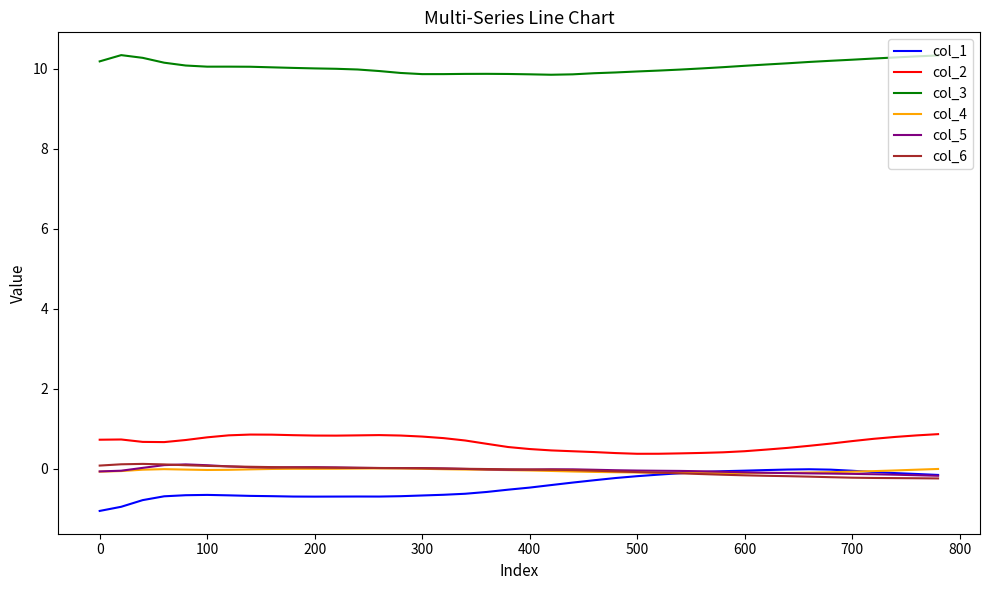

What is the lowest value of the col_2 series?

0.4